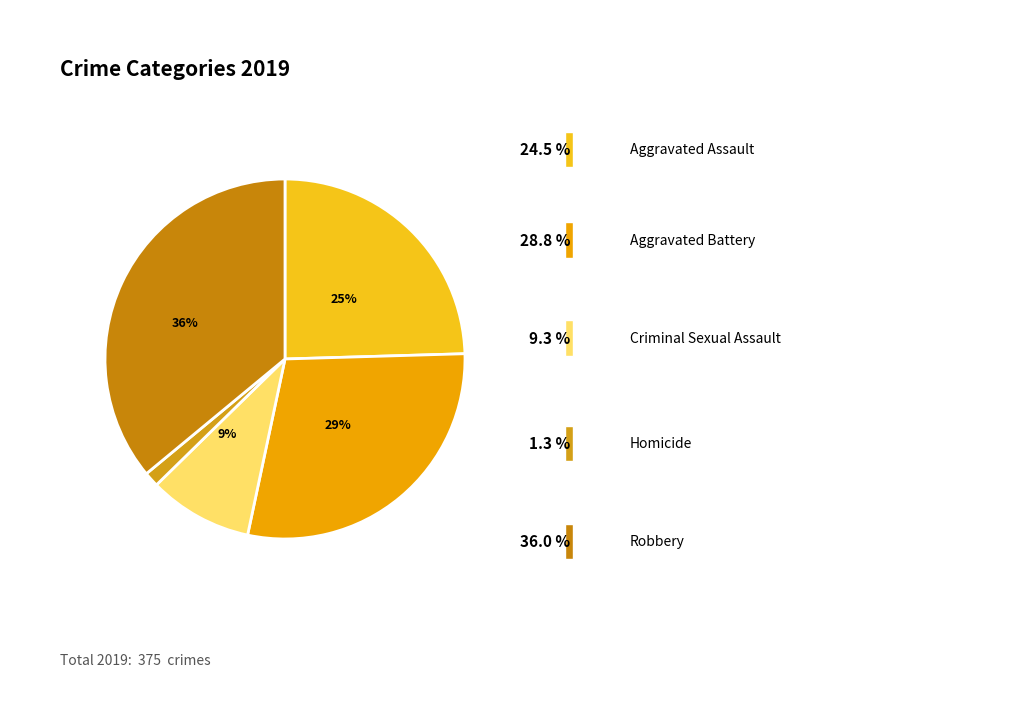

How many segments does this pie chart have?

5